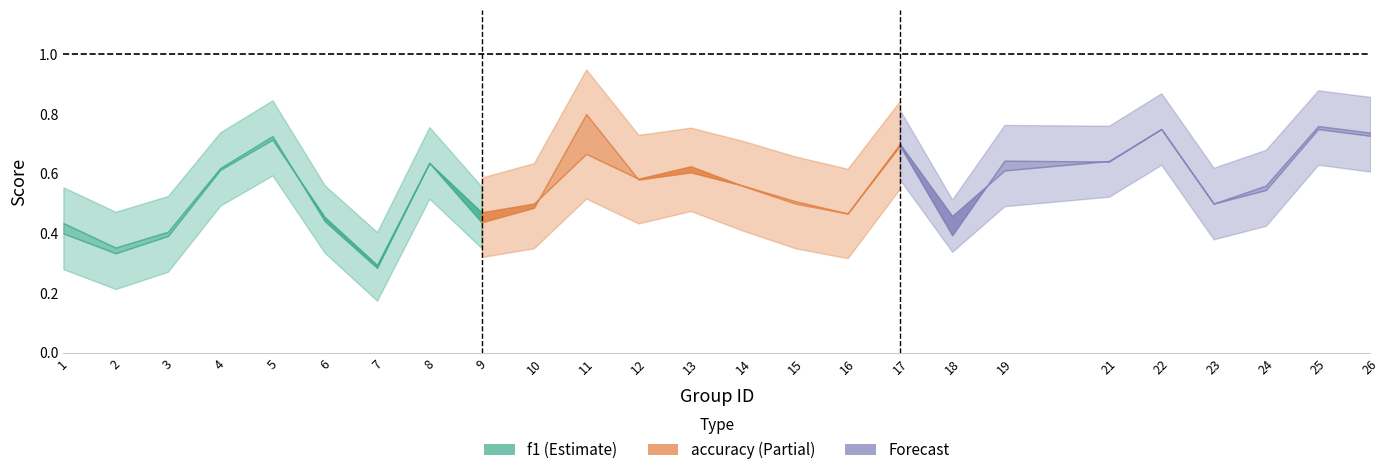

Does the chart display data point markers on the line(s)?

No